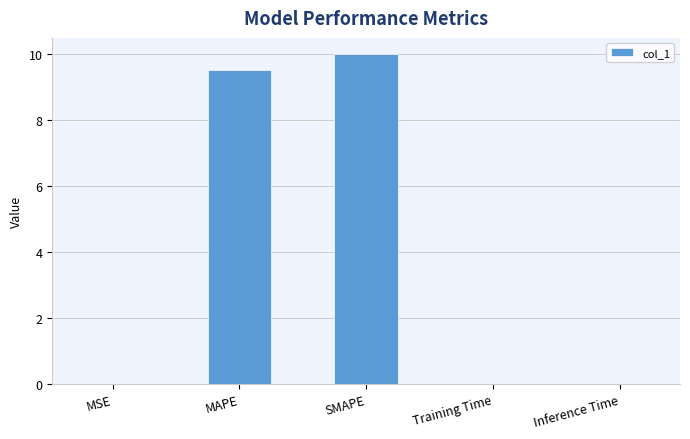

The chart shows a value of 9.5 at MAPE. True or false?

True